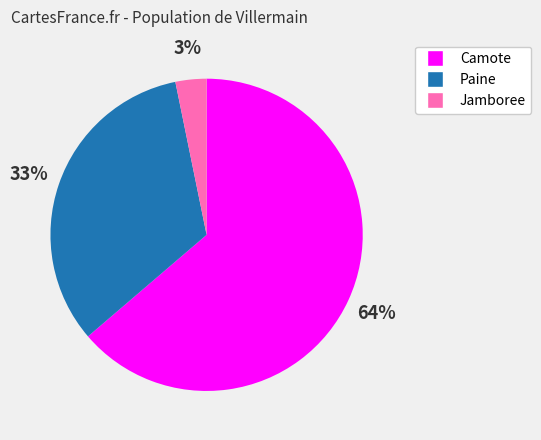

Is there a majority slice in this chart?

Yes